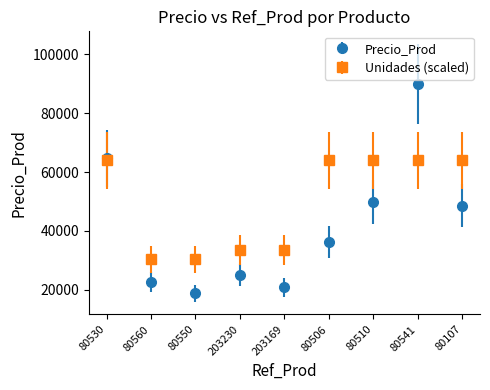

What are all the series names shown in the legend?

Precio_Prod, Unidades (scaled)